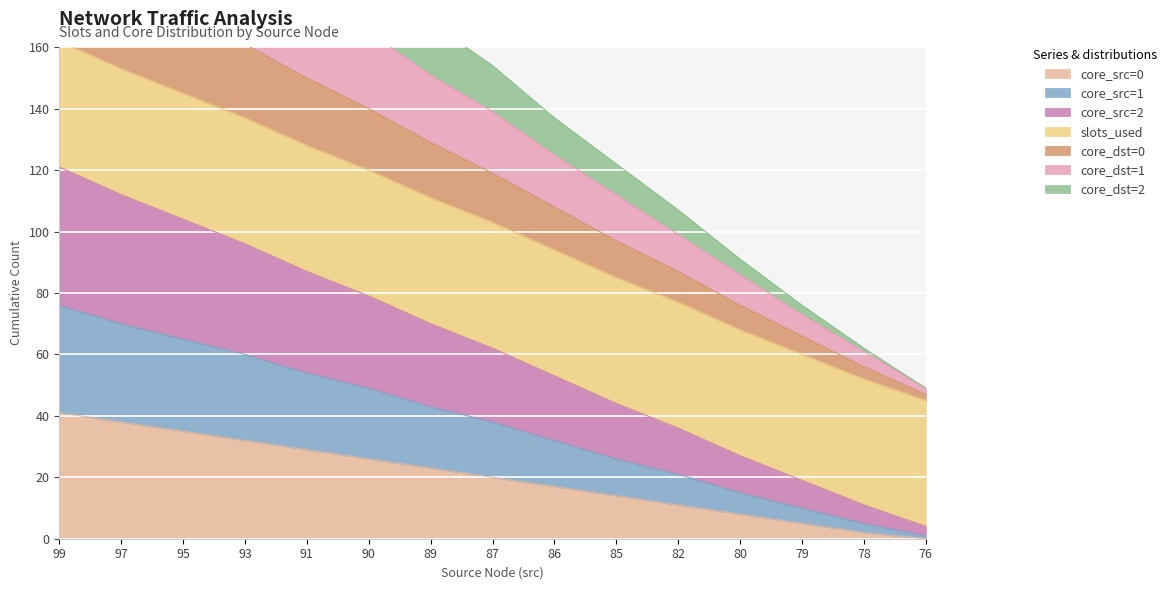

True or false: core_src=0 has a value of 13 at 90.

False